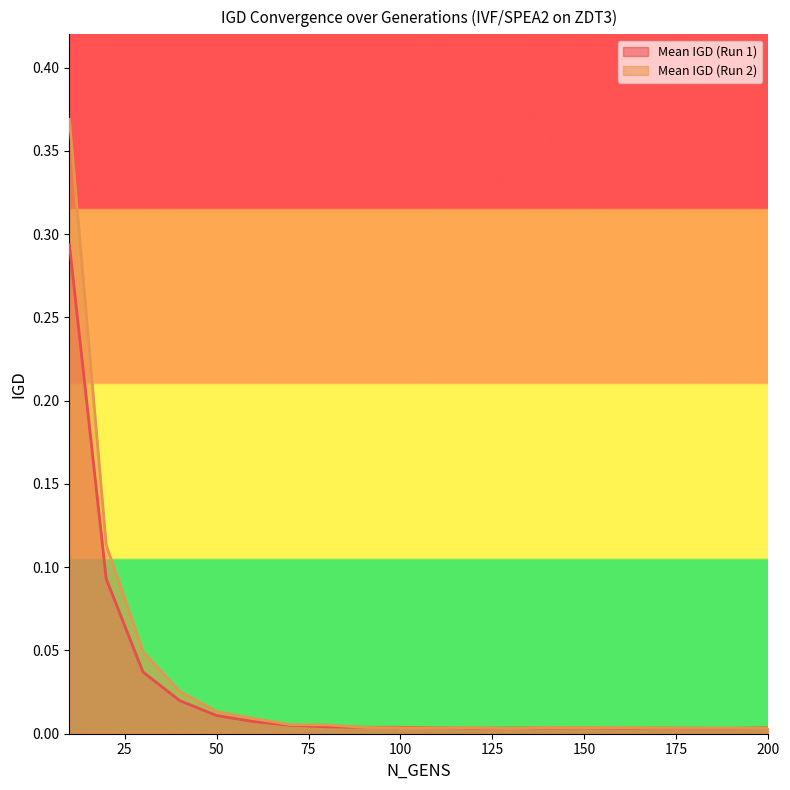

How many distinct data groups are displayed?

2